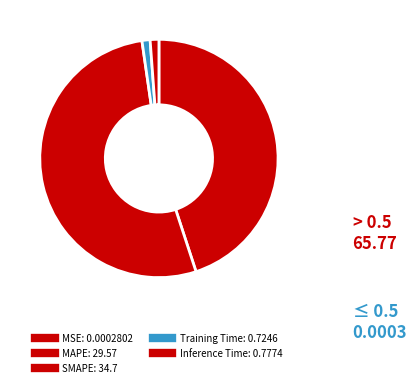

Count the number of slices in the pie.

5